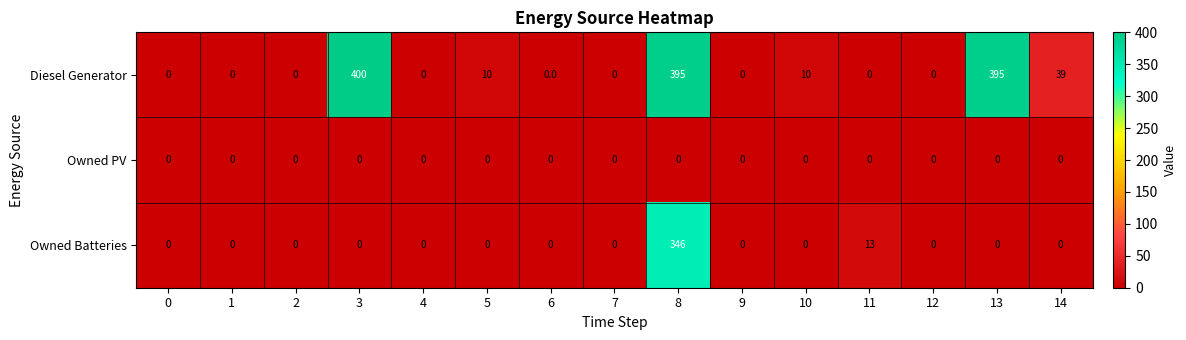

True or false: Owned Batteries has a value of 144 at 12.

False